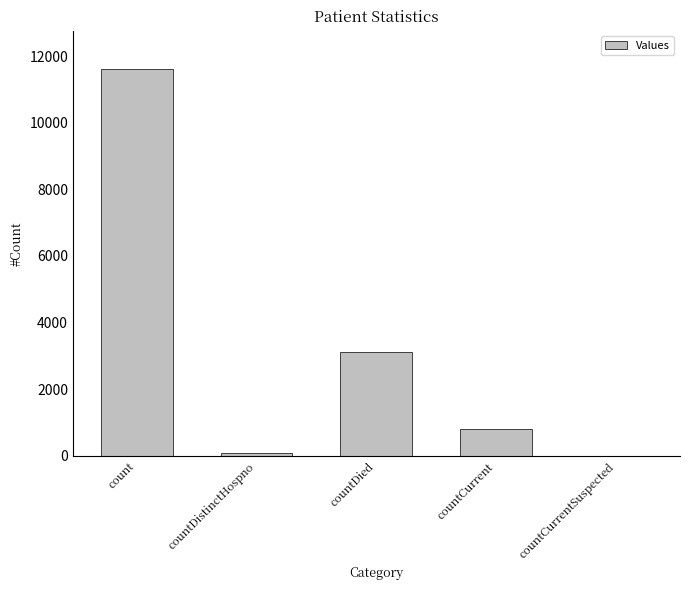

Are the bars horizontal?

No